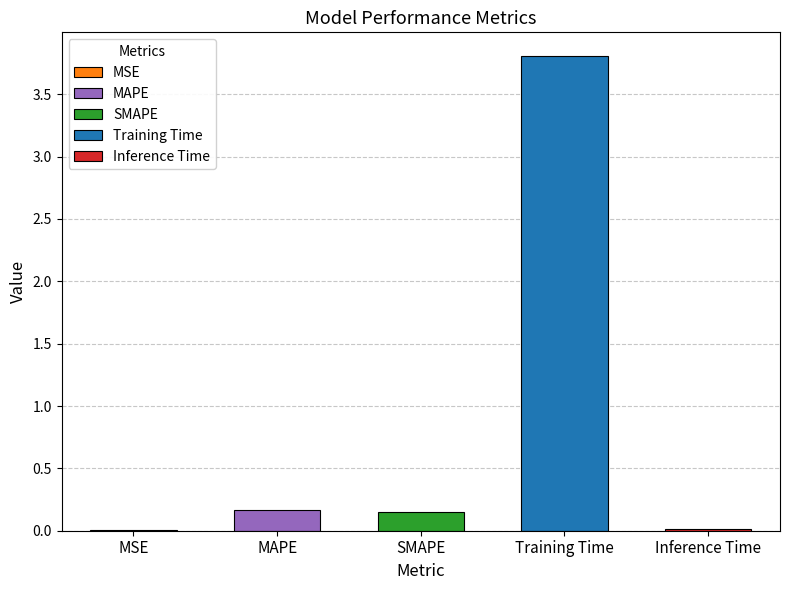

What is the greatest value displayed?

3.8